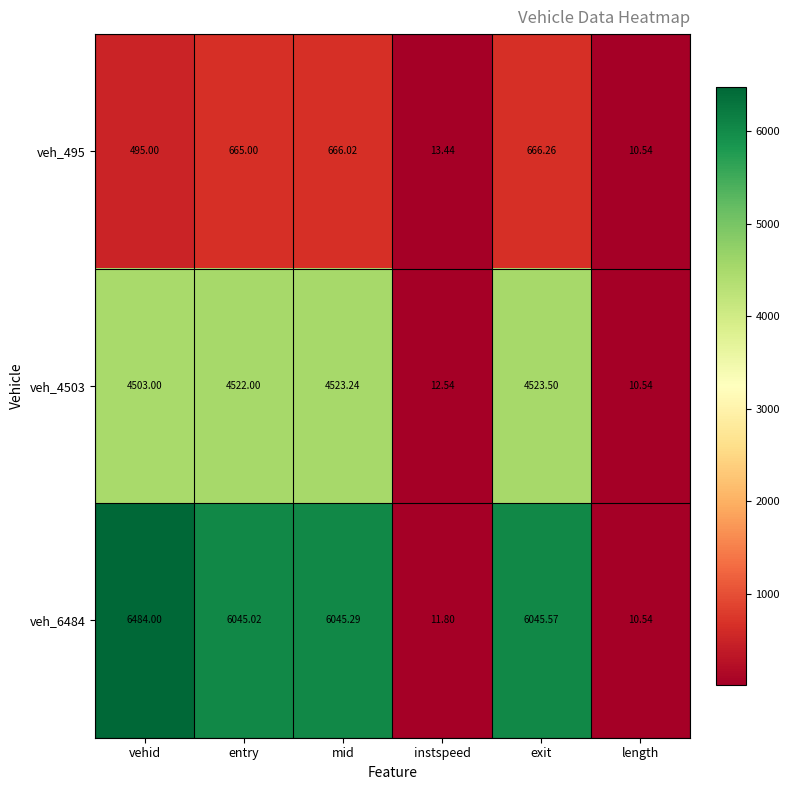

At which label does veh_6484 first exceed 6045?

vehid